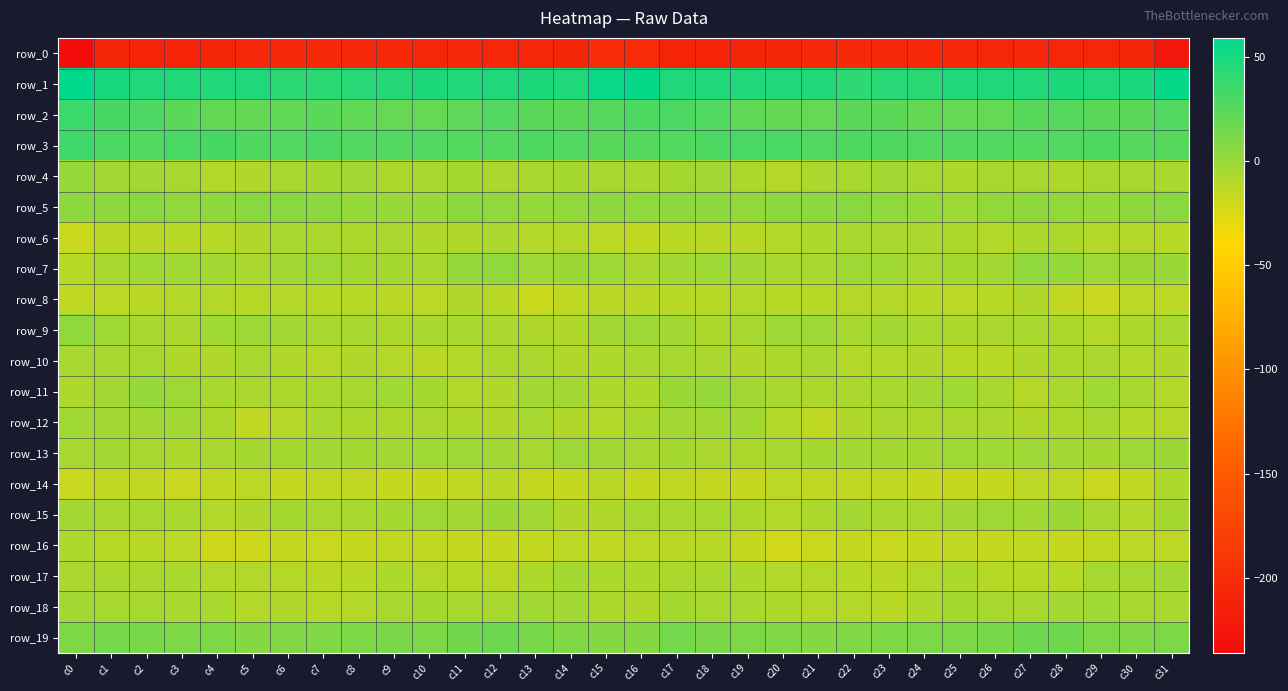

True or false: row_19 has a value of 10.9 at c25.

True